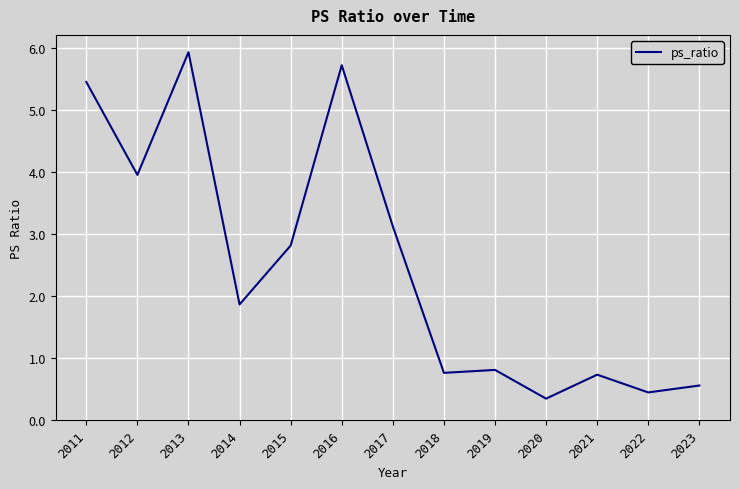

Where is the data nearest to the value 3?

2017